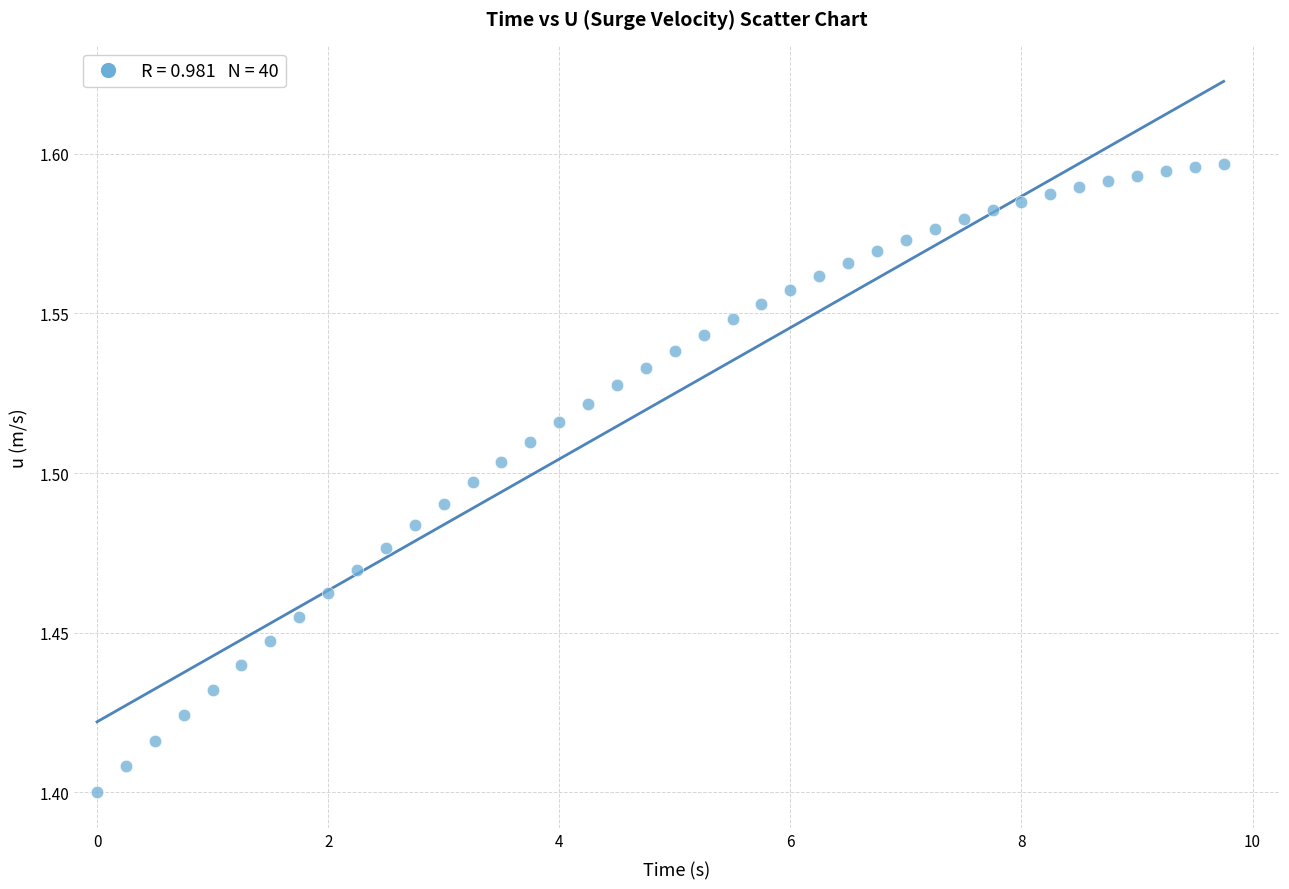

What is the range of X values (max minus min)?

9.8